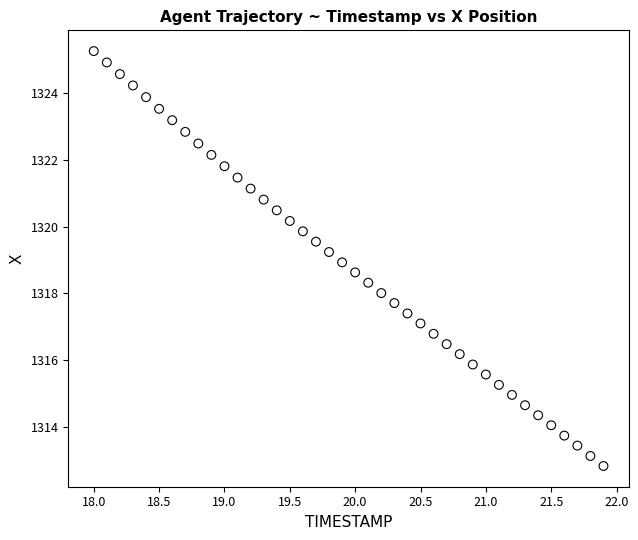

What is the range of X values (max minus min)?

3.9